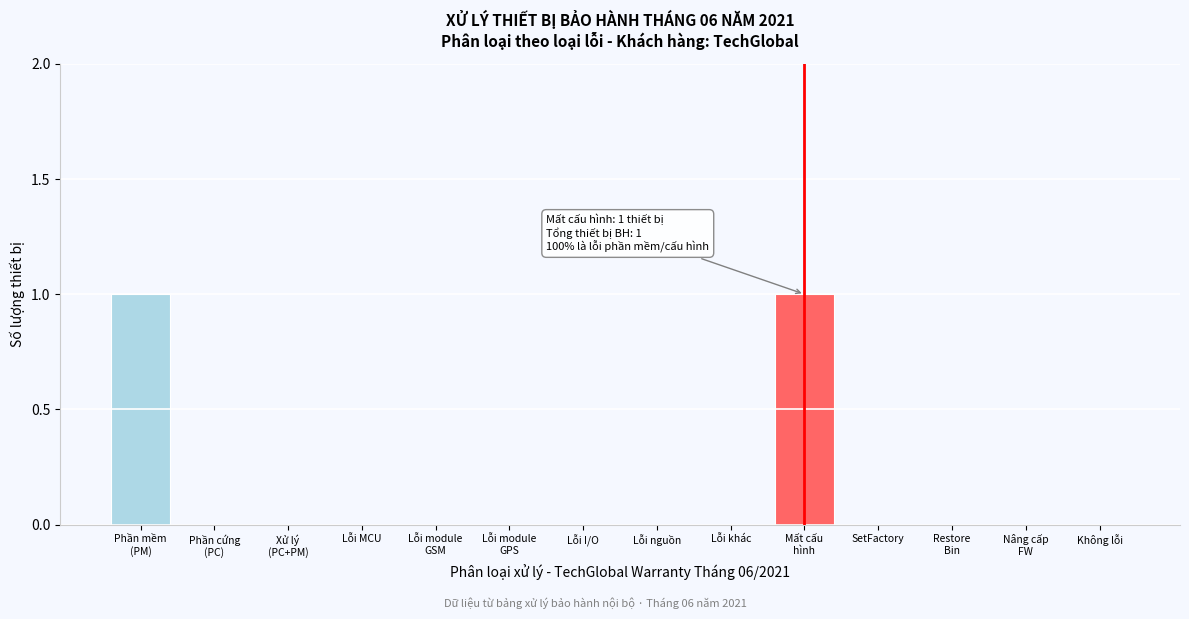

Is it true that the value at Không lỗi is -1?

False